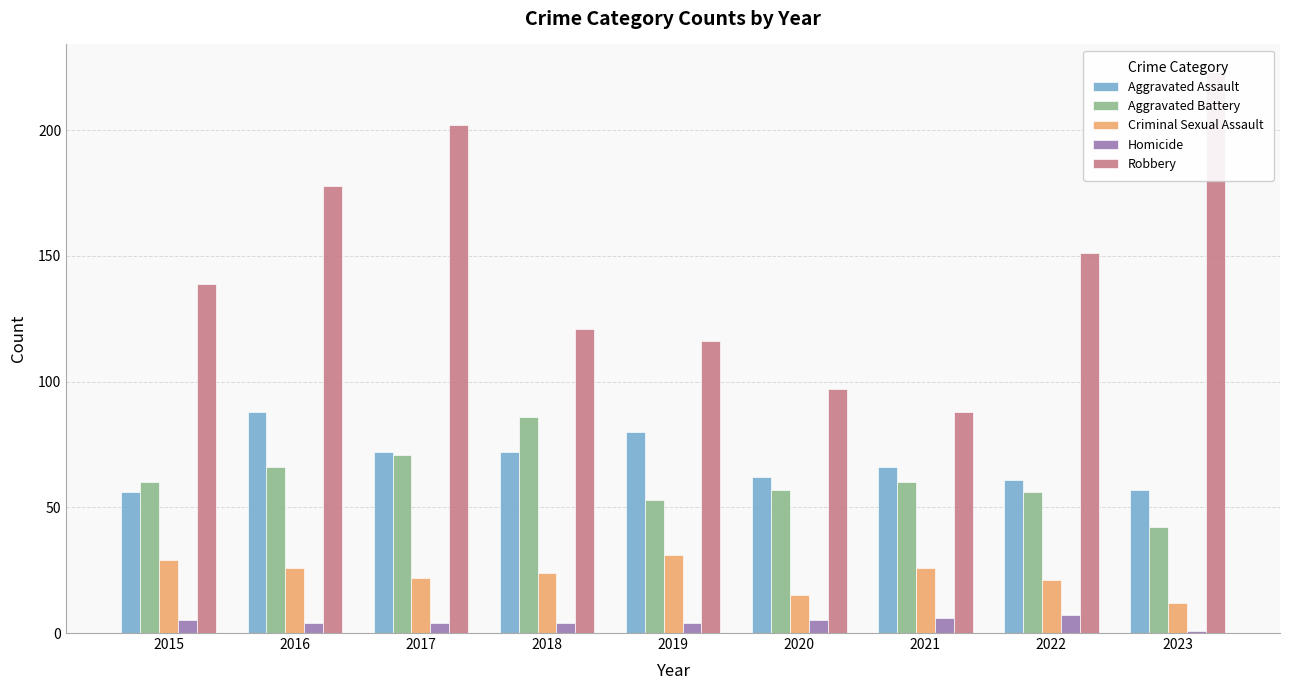

What is the lowest value of the Aggravated Assault series?

56